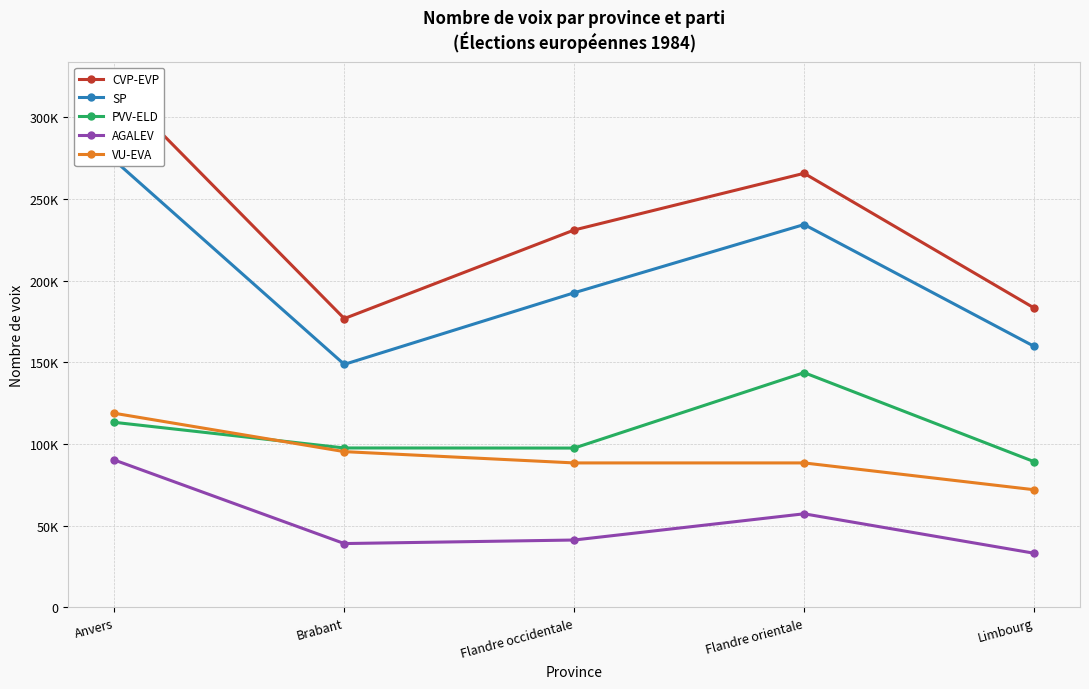

List the labels in order of VU-EVA value, smallest first.

Limbourg, Flandre occidentale, Flandre orientale, Brabant, Anvers